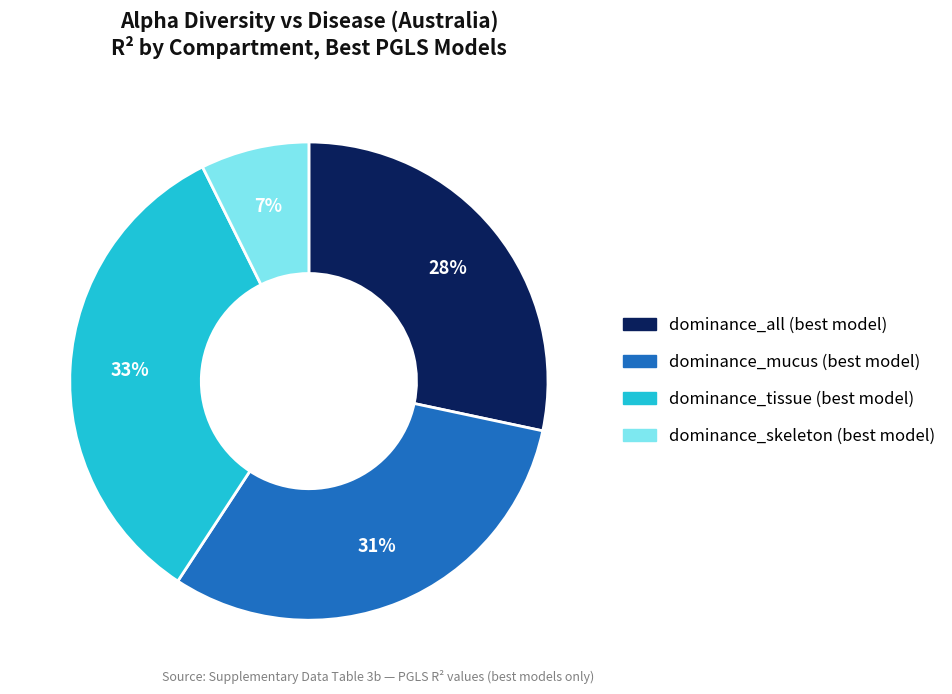

True or false: dominance_mucus (best model) accounts for 21% of the total.

False